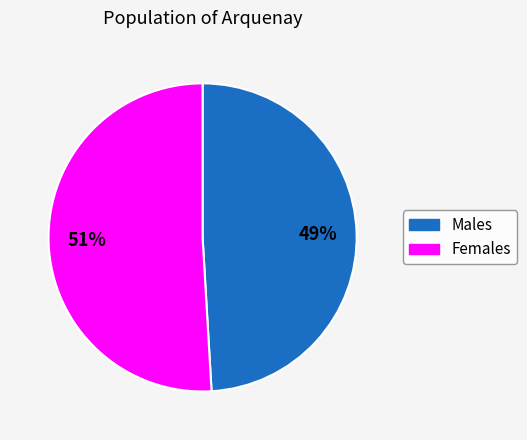

Does any single category account for the majority?

Yes